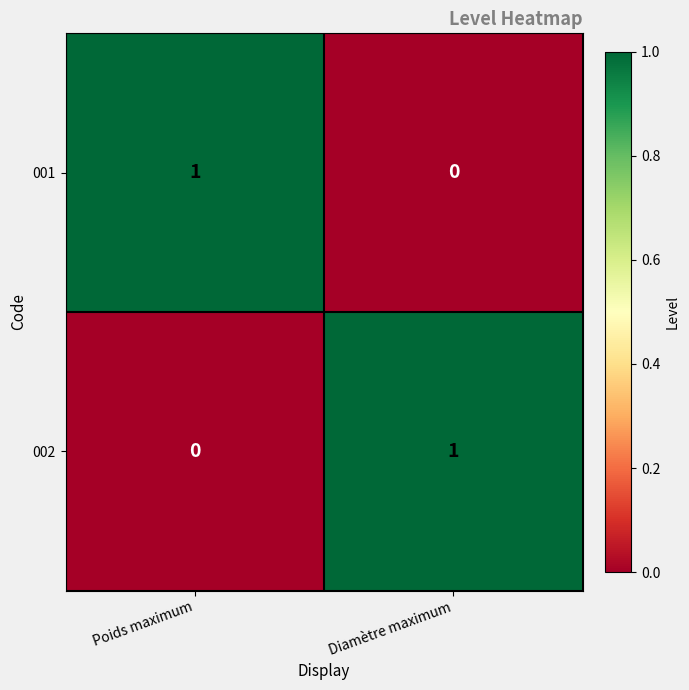

At how many categories does at least one series exceed 0?

2